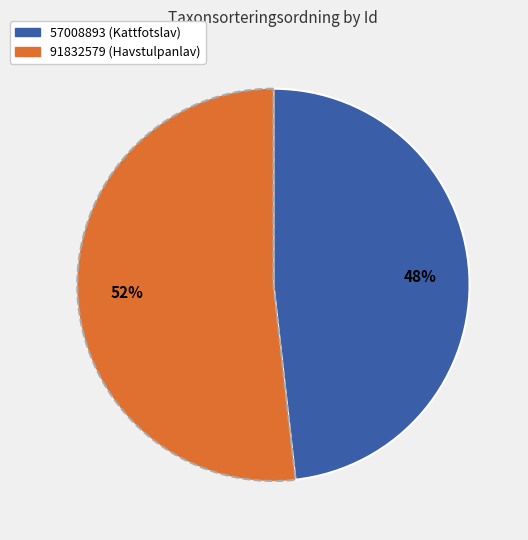

Which category has the smallest portion of the pie?

57008893